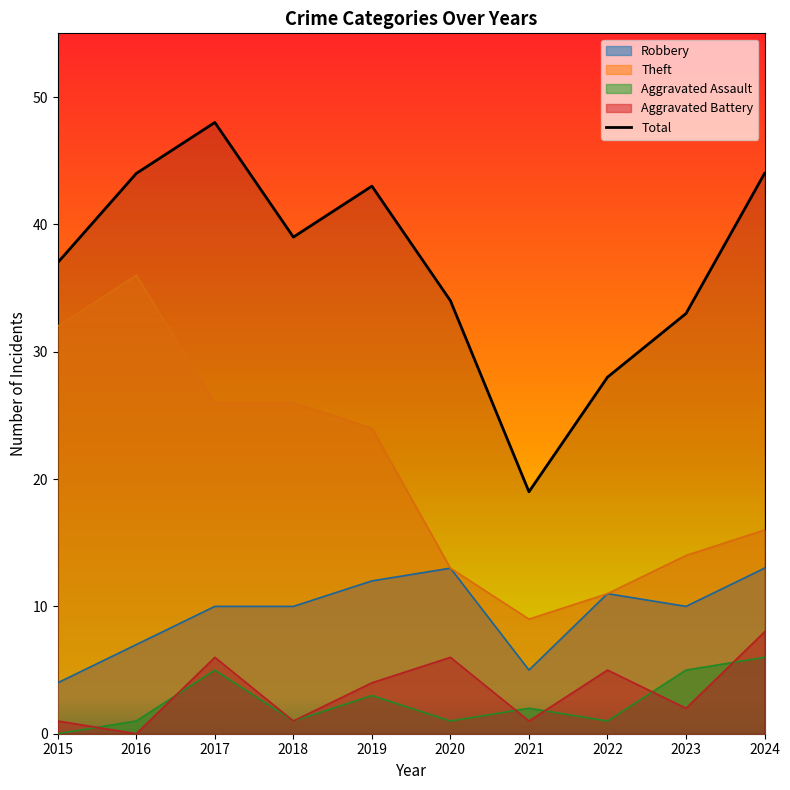

What is the sum of the Theft values at 2015 and 2017?

58